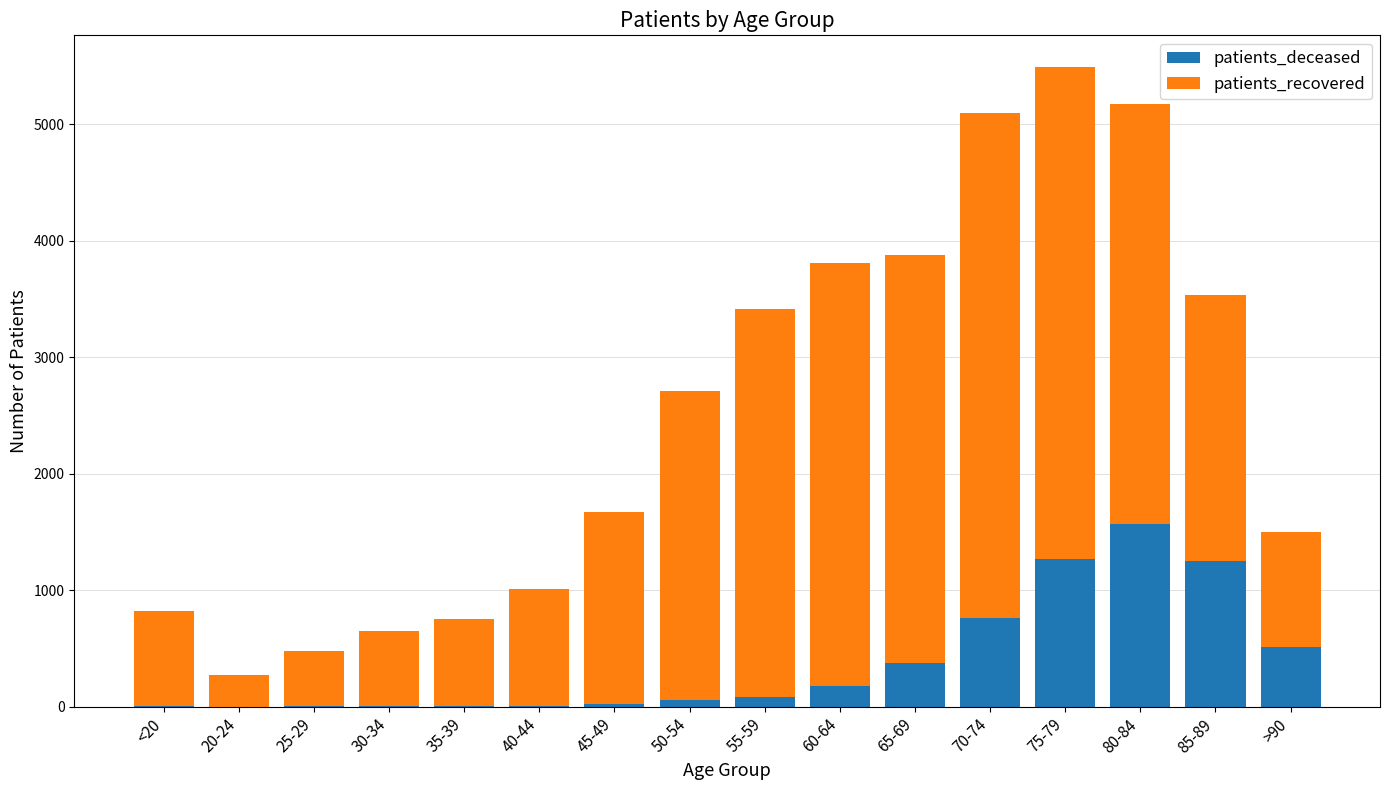

The value of patients_deceased at 70-74 is 1164. True or false?

False